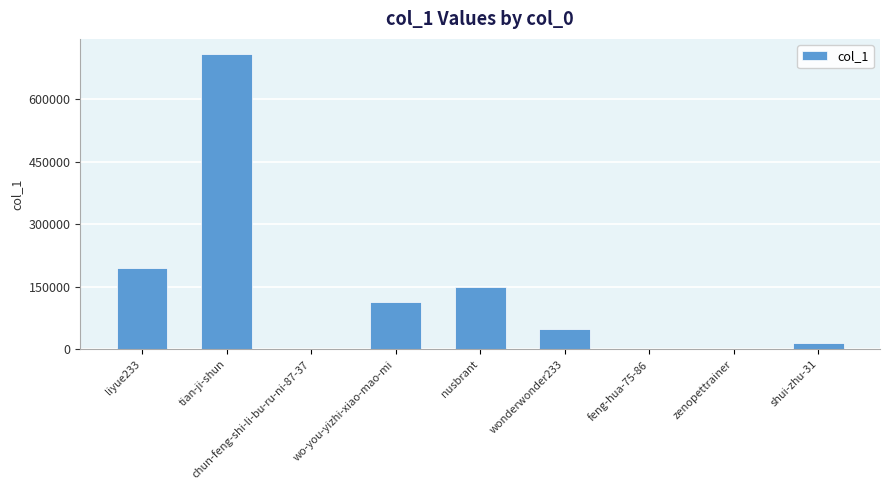

What is the greatest value displayed?

708446